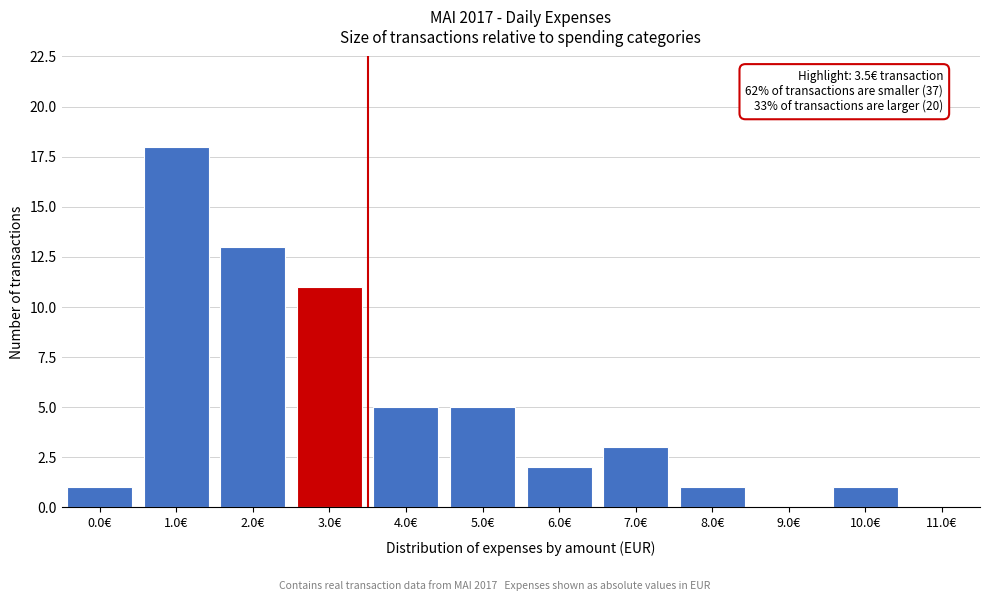

Reading right to left, what are all the values shown in this chart?

11.0€=0	10.0€=1	9.0€=0	8.0€=1	7.0€=3	6.0€=2	5.0€=5	4.0€=5	3.0€=11	2.0€=13	1.0€=18	0.0€=1